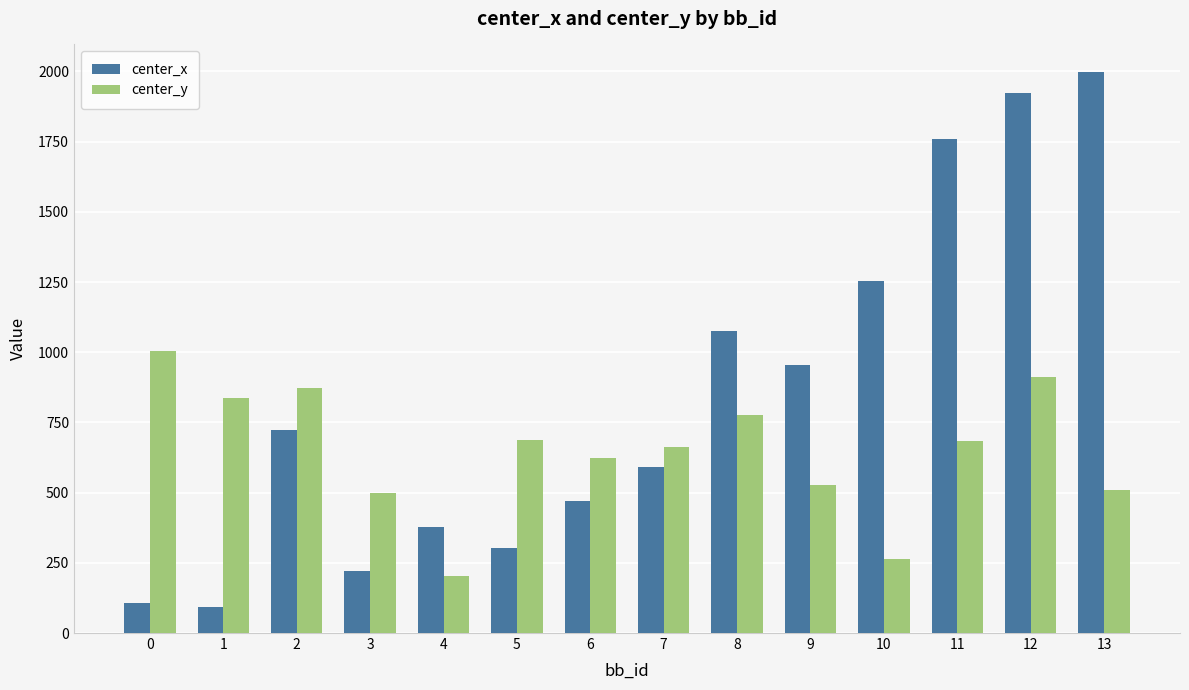

What is the average value of the center_x series?

846.5